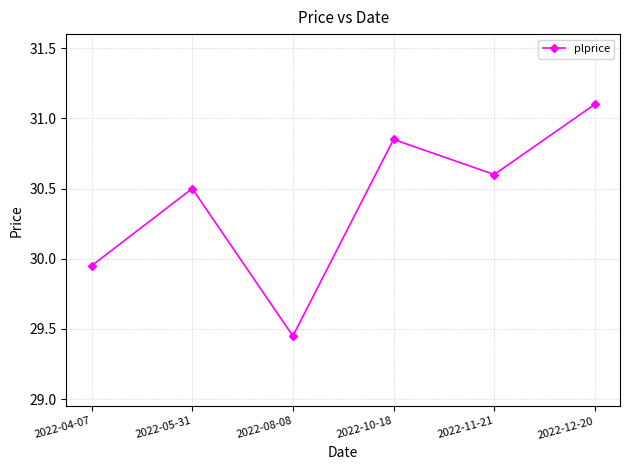

What is the label of the 4th point from the left?

2022-10-18